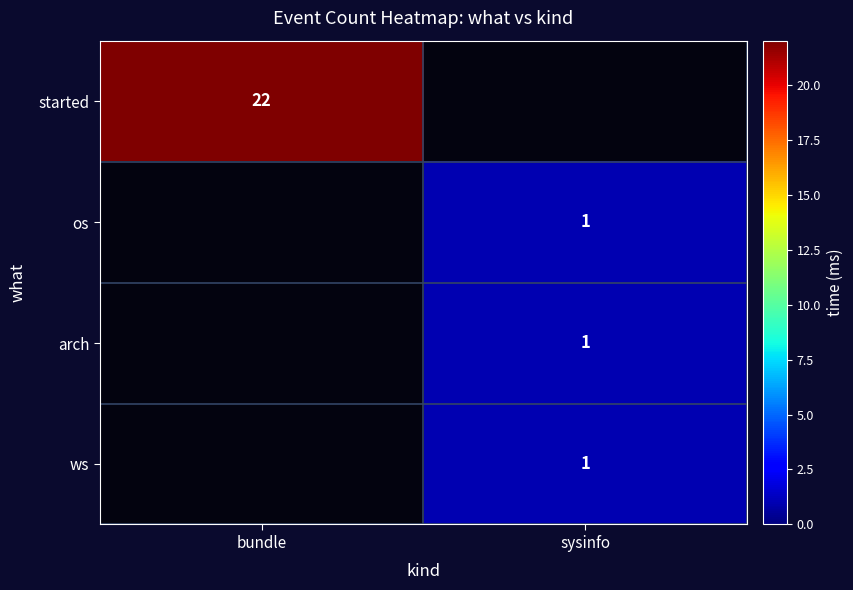

The value of ws at sysinfo is 1. True or false?

True